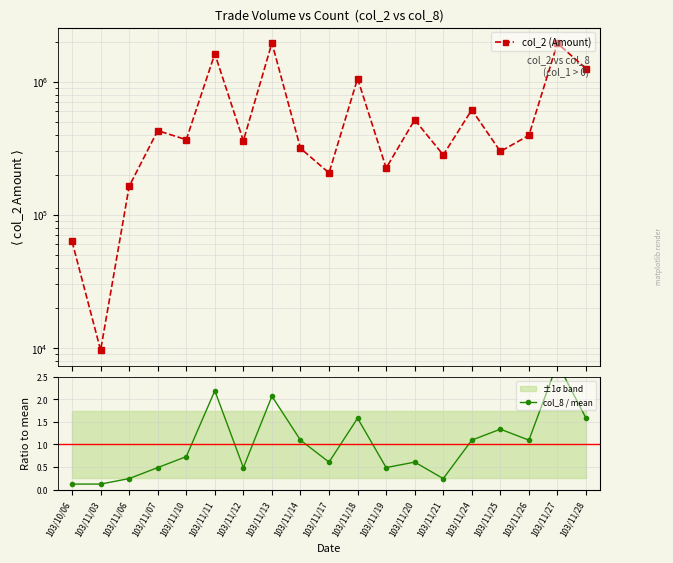

At which label is col_8 / mean closest to 1?

103/11/14